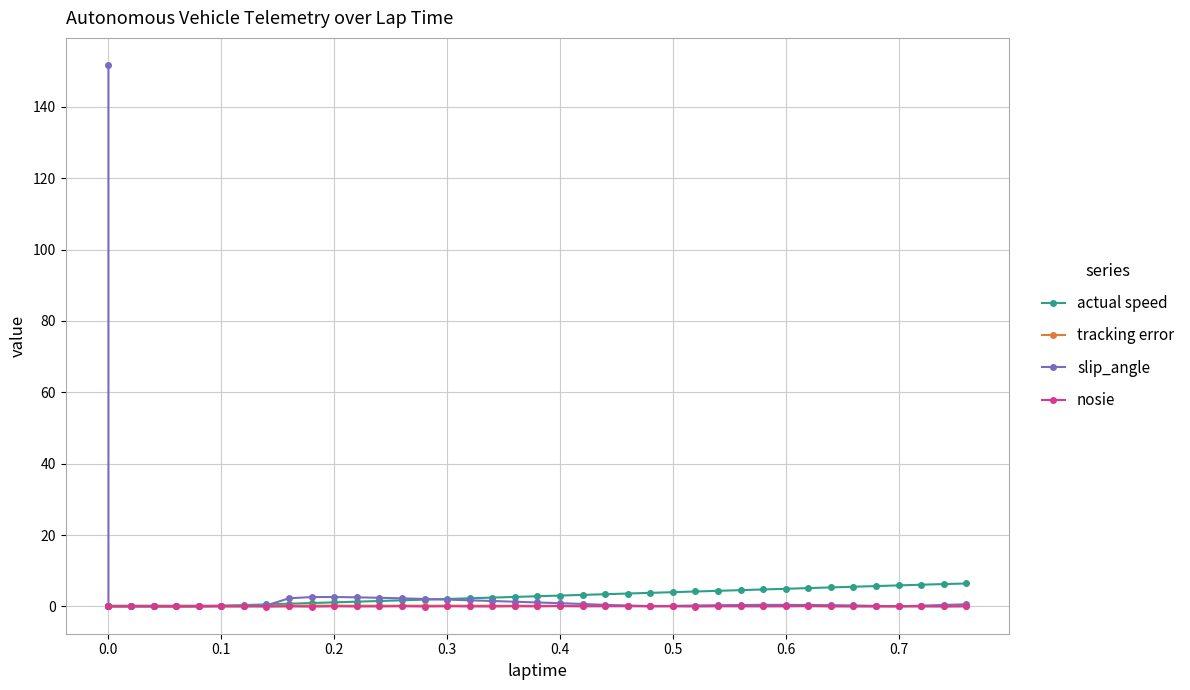

What is the value of the slip_angle point at the 28th from the left?

0.2